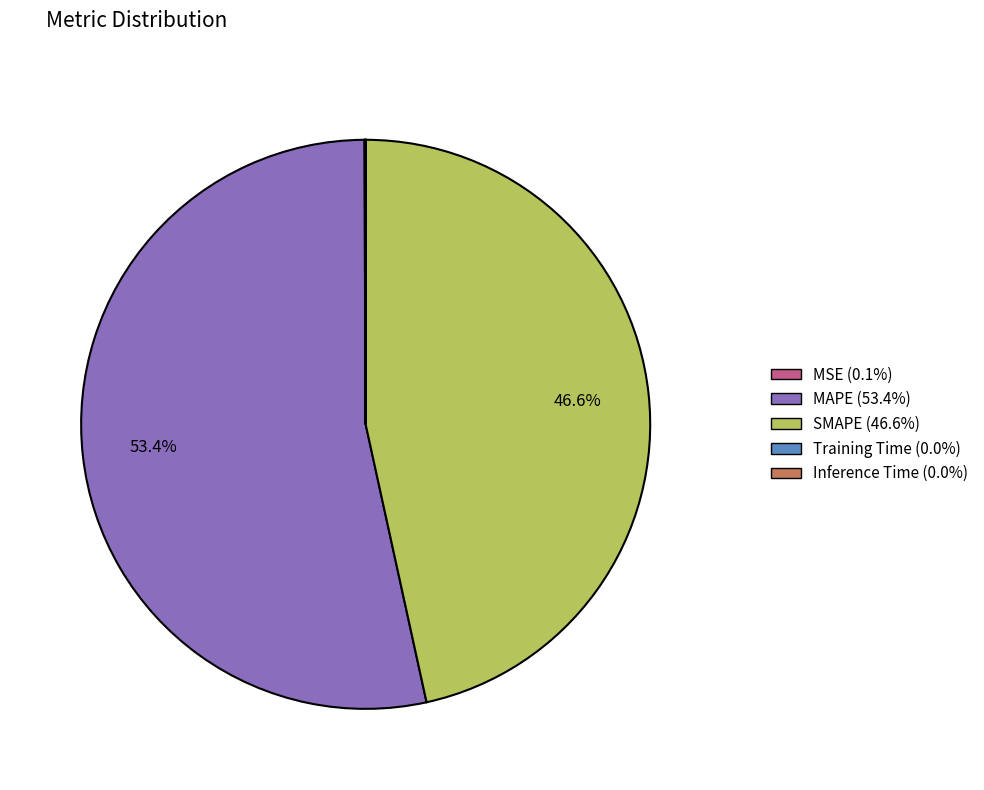

Is there a majority slice in this chart?

Yes